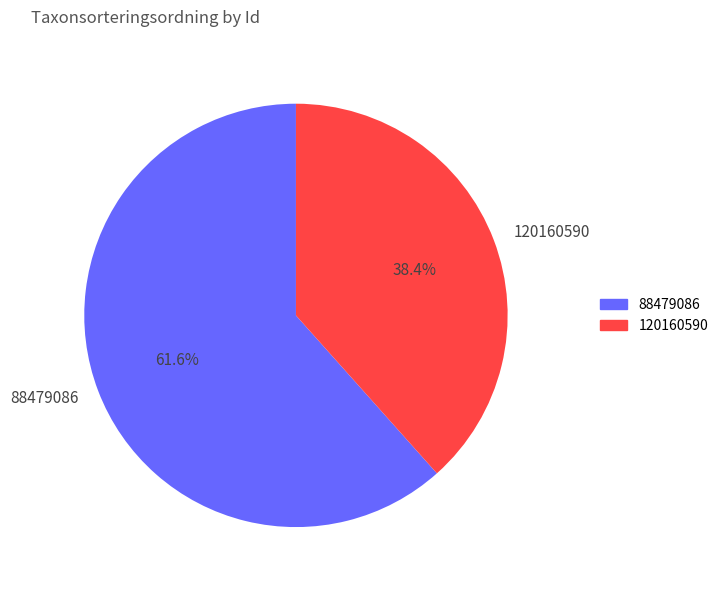

Which category has the biggest portion of the pie?

88479086